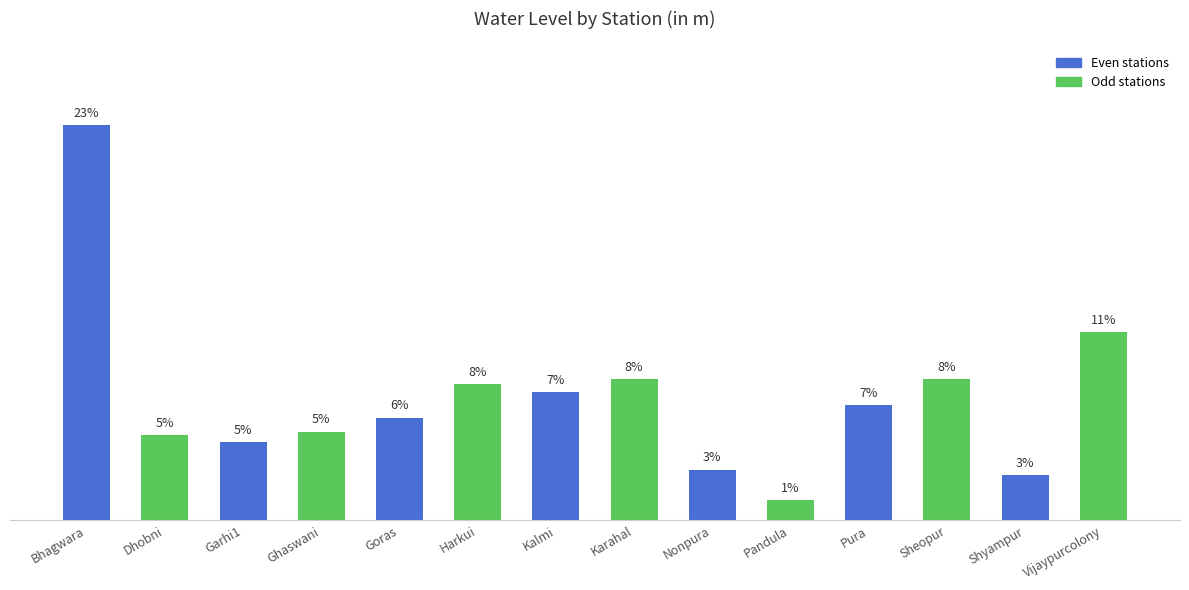

What is the label of the 10th bar from the right?

Goras